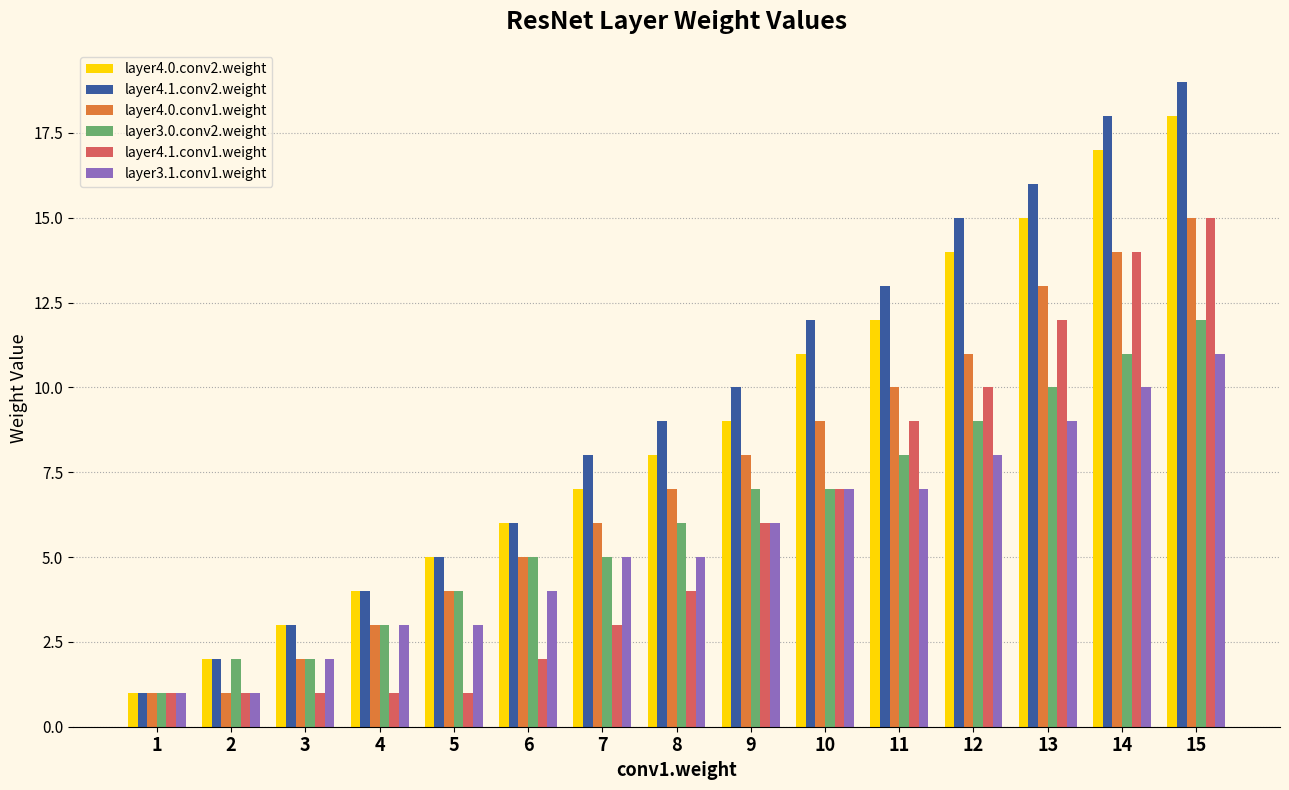

True or false: layer4.1.conv2.weight has a value of 18 at 14.

True